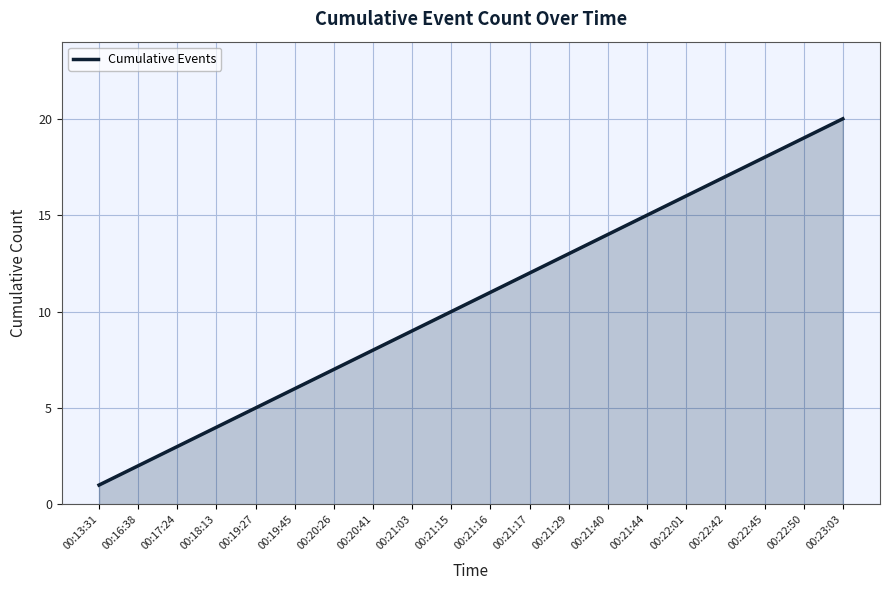

How many lines are shown in the chart?

1